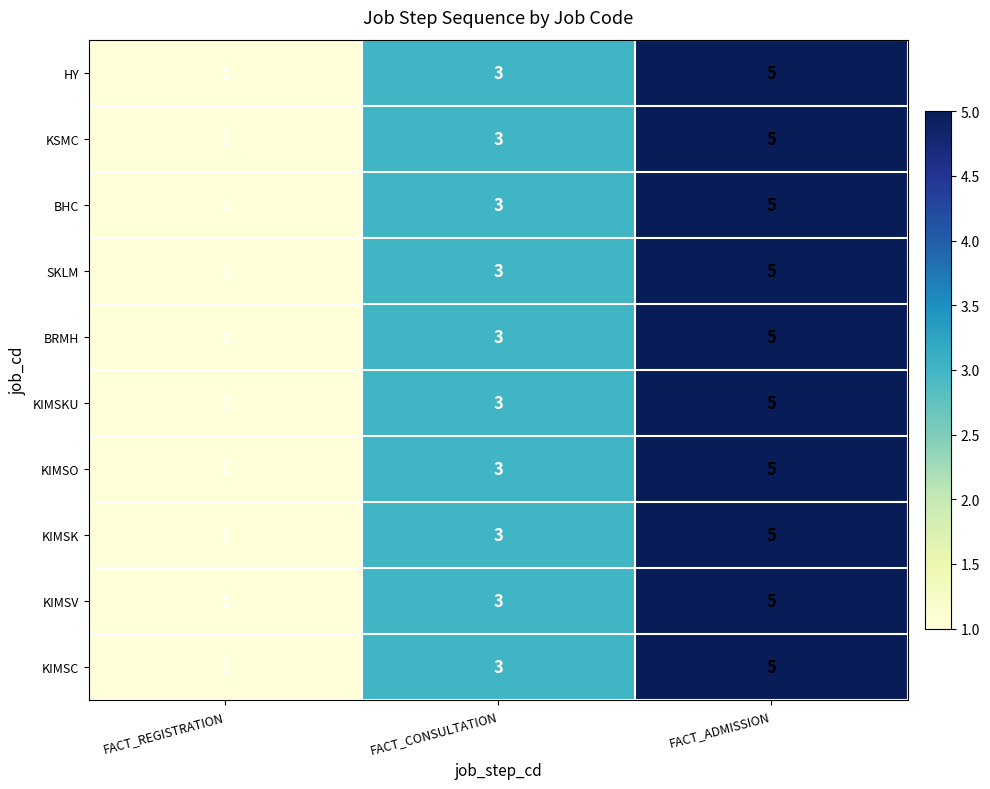

At how many categories does at least one series exceed 4?

1